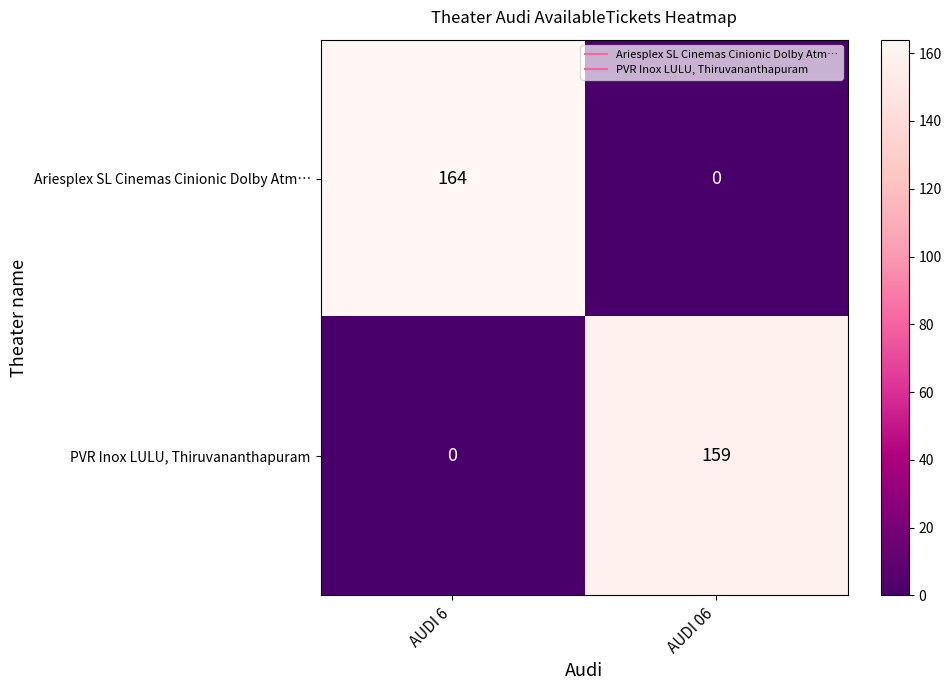

Which series has the largest total across all categories?

Ariesplex SL Cinemas Cinionic Dolby Atm…